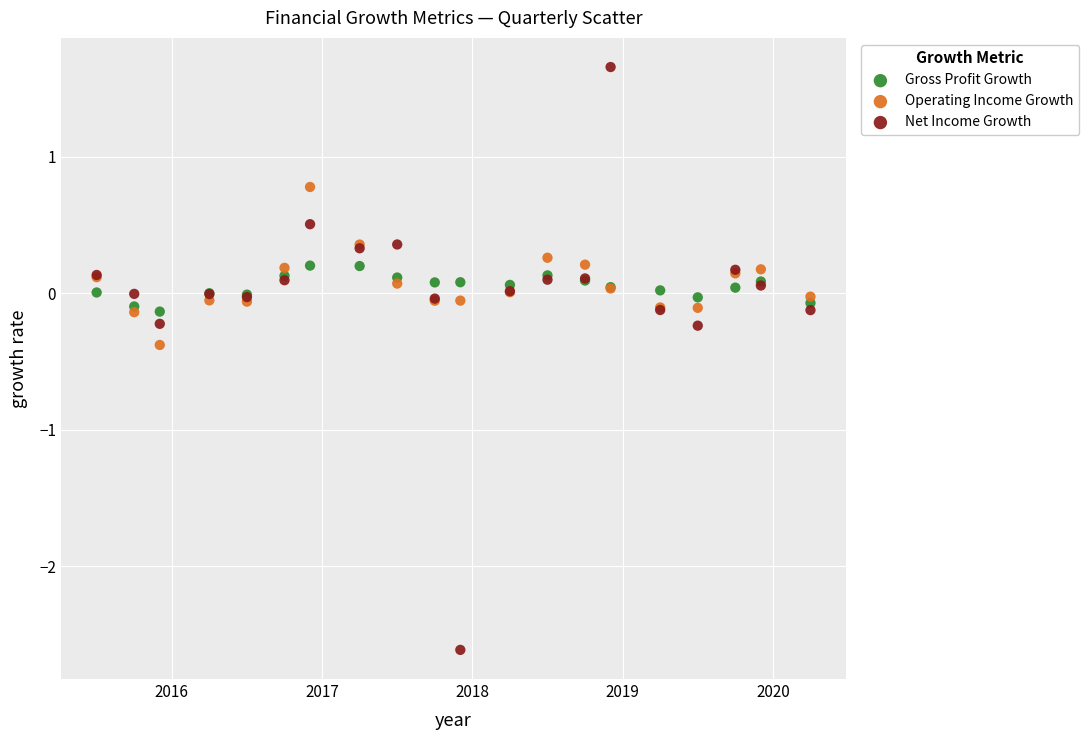

Which series has the widest spread of Y values?

Net Income Growth